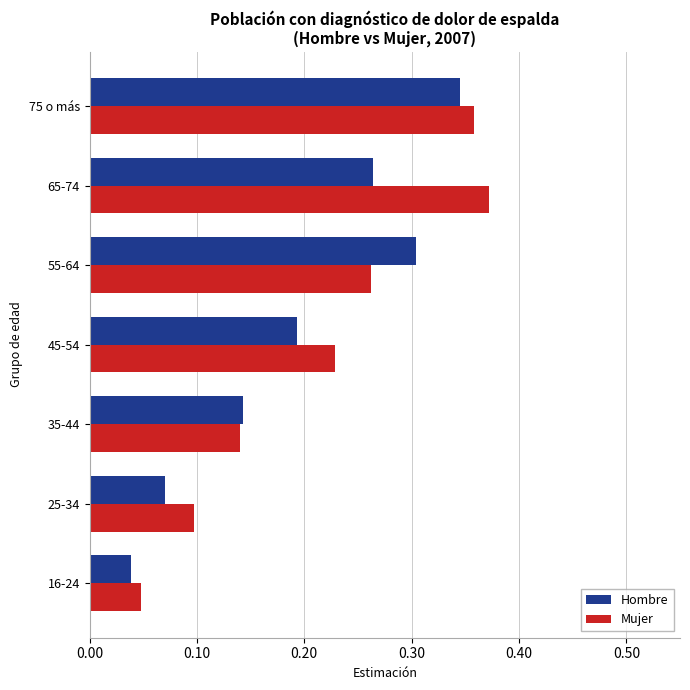

Is it true that Hombre equals 0.3 at 55-64?

True